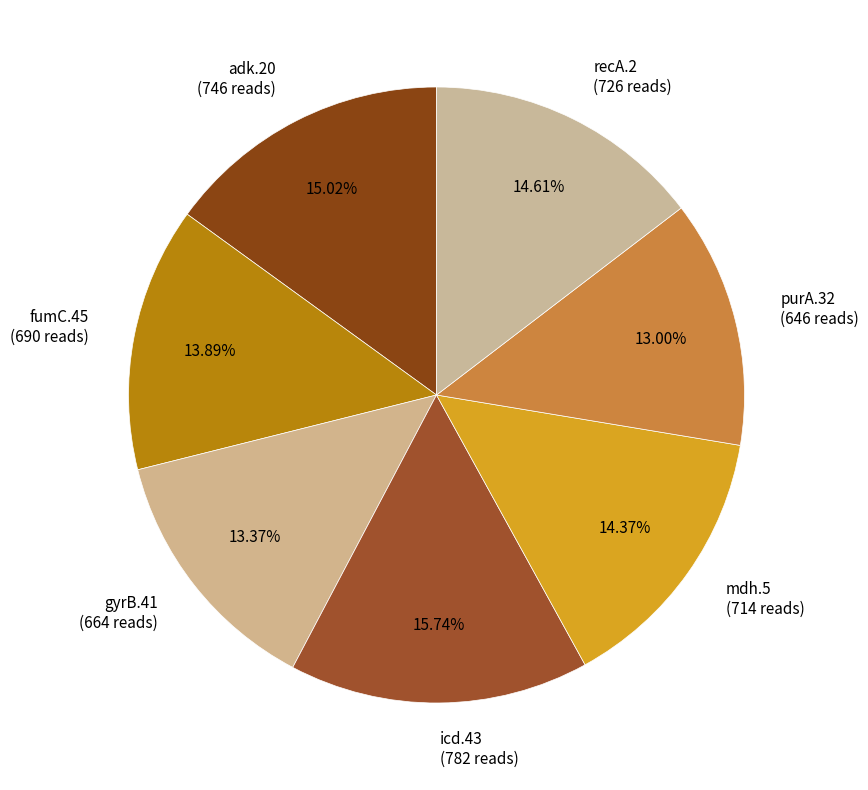

To the nearest percent, what is the difference between the largest and smallest slice percentages?

3%